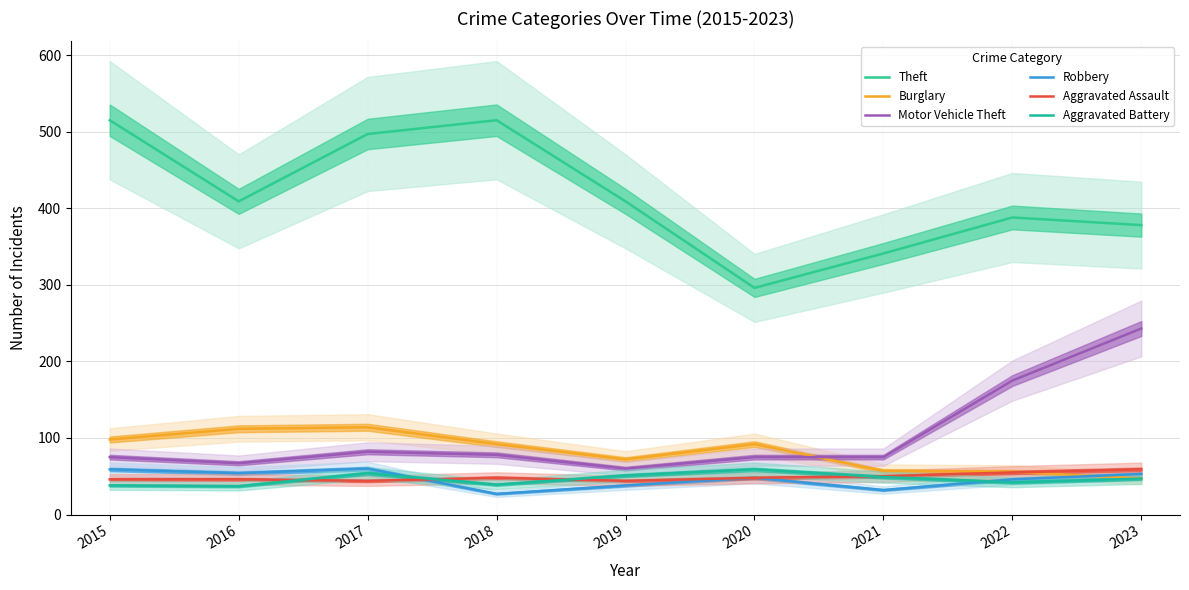

Rank the categories by Motor Vehicle Theft value from highest to lowest.

2023, 2022, 2017, 2018, 2015, 2020, 2021, 2016, 2019